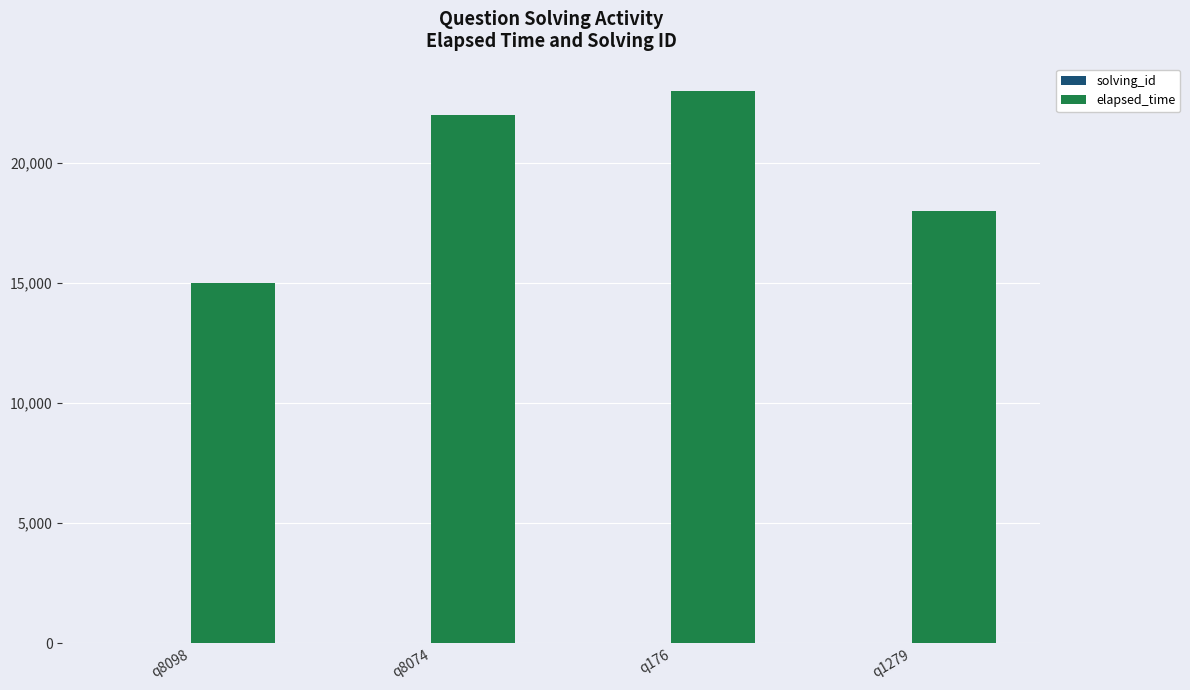

Where is elapsed_time nearest to the value 19000?

q1279